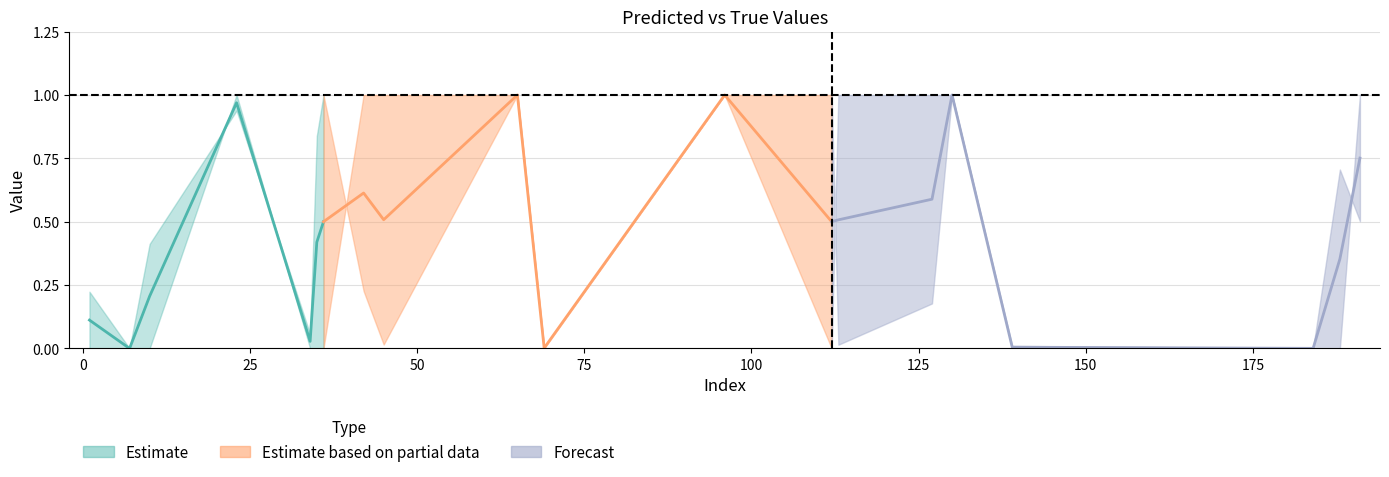

Does the chart have visible grid lines?

Yes